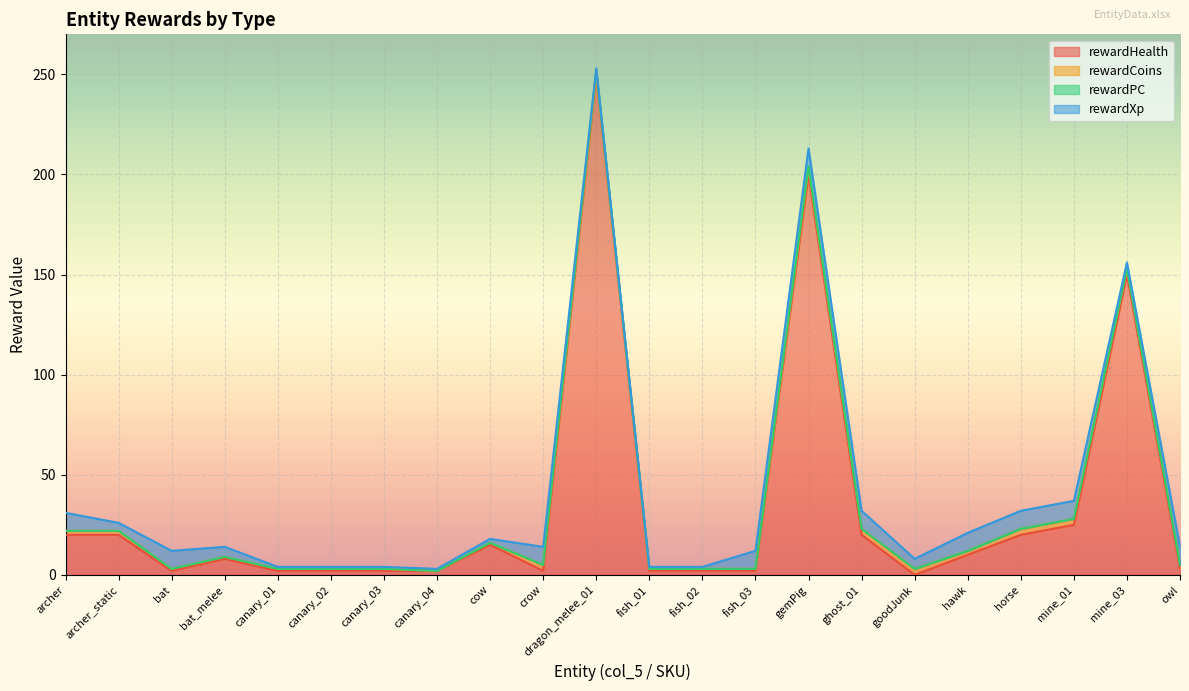

Which series has the widest spread of values?

rewardHealth